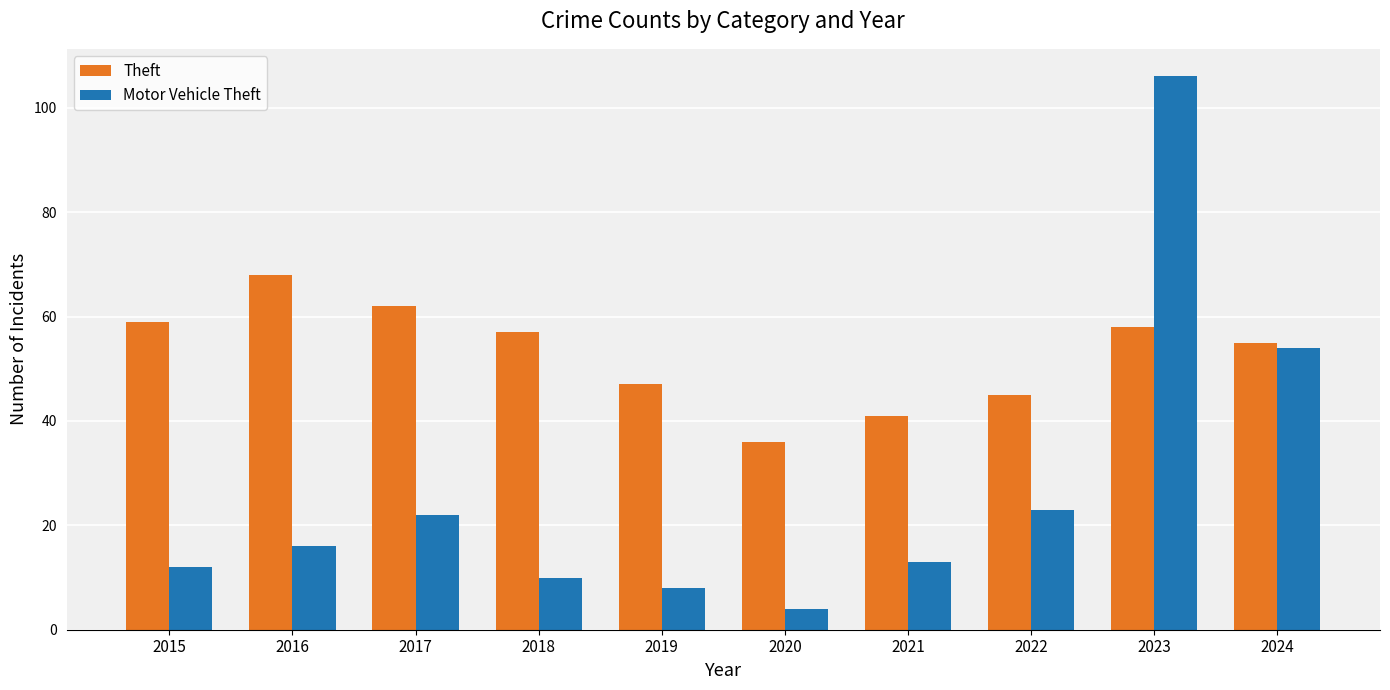

Between 2016 and 2020, which series saw the biggest shift?

Theft